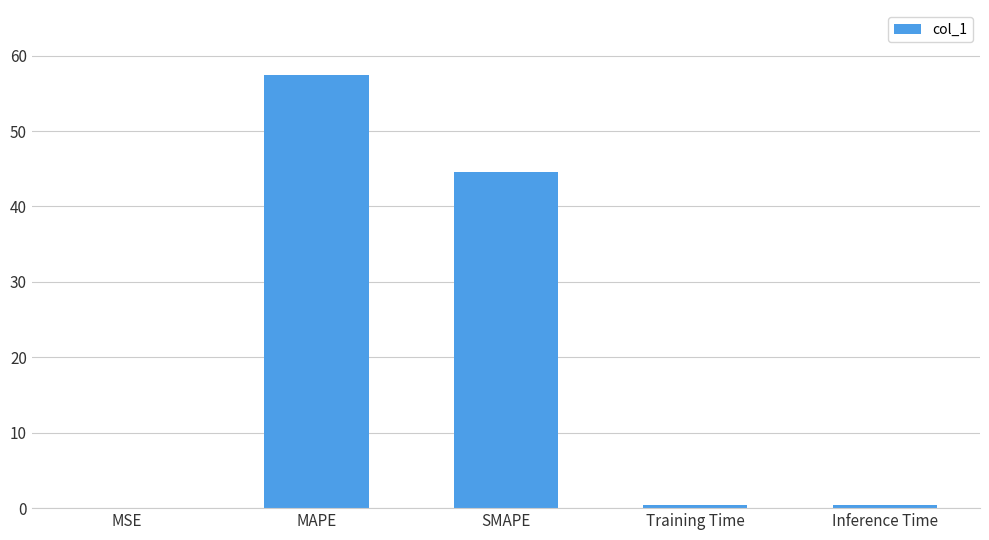

The value at SMAPE is 44.6. True or false?

True